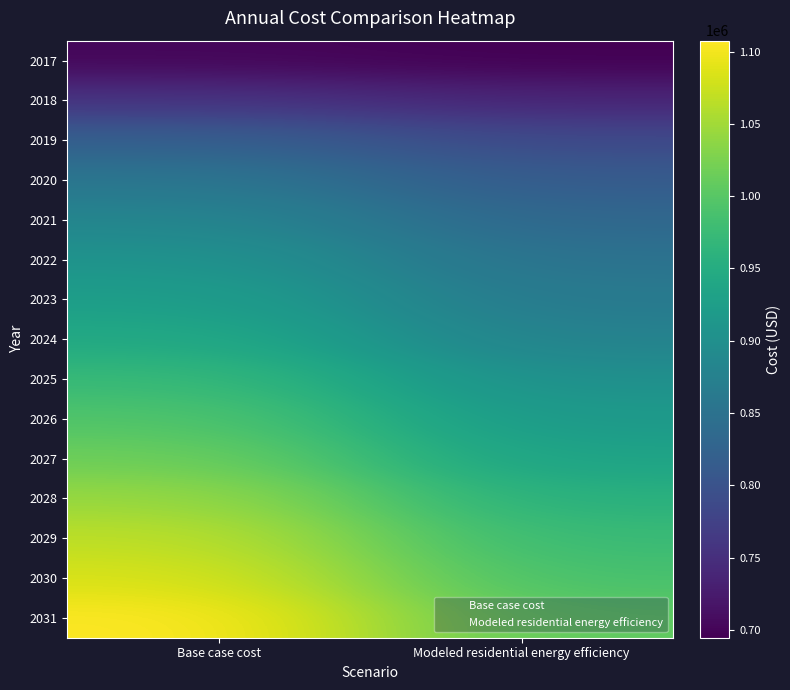

Rank the series by their maximum value, from lowest to highest.

2017, 2018, 2019, 2020, 2021, 2022, 2023, 2024, 2025, 2026, 2027, 2028, 2029, 2030, 2031